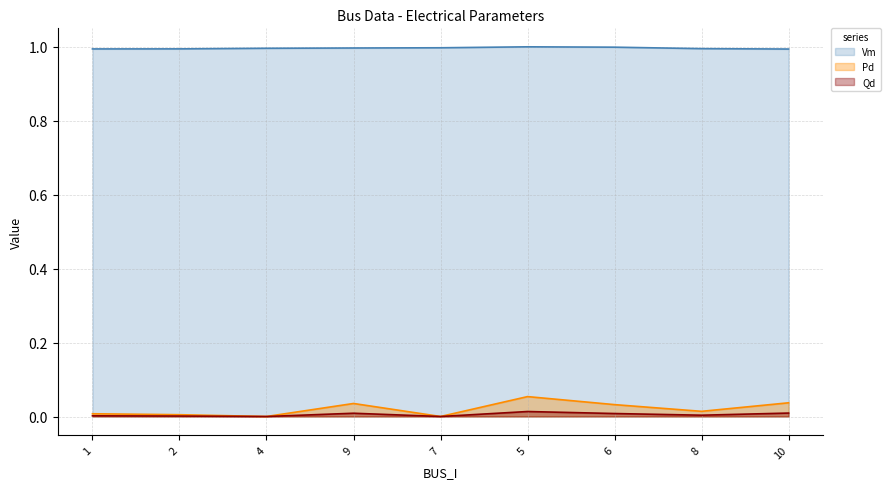

Which has a higher value, 4 or 1?

4